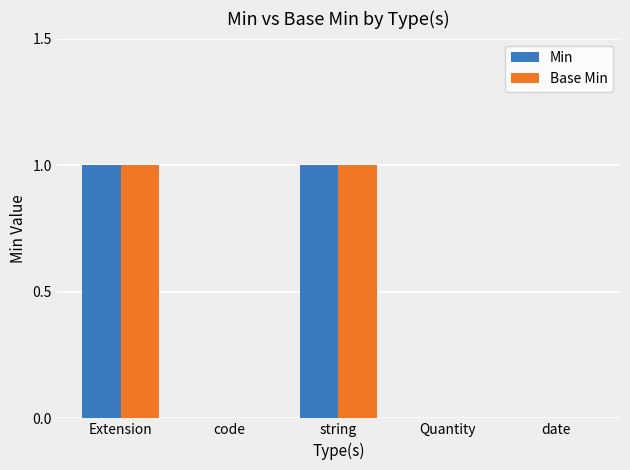

Count the number of data series in this chart.

2